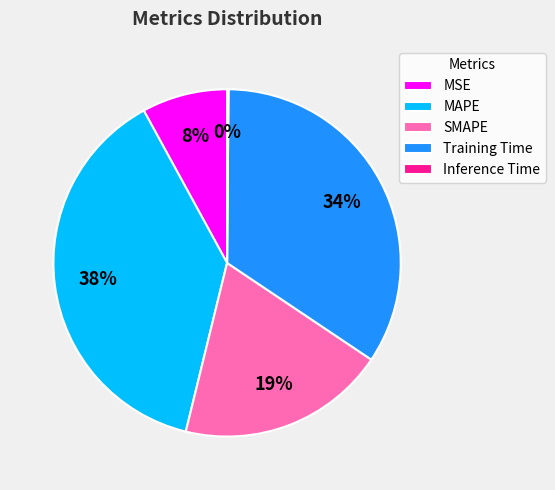

To the nearest percent, what percentage of the pie is MSE?

8%